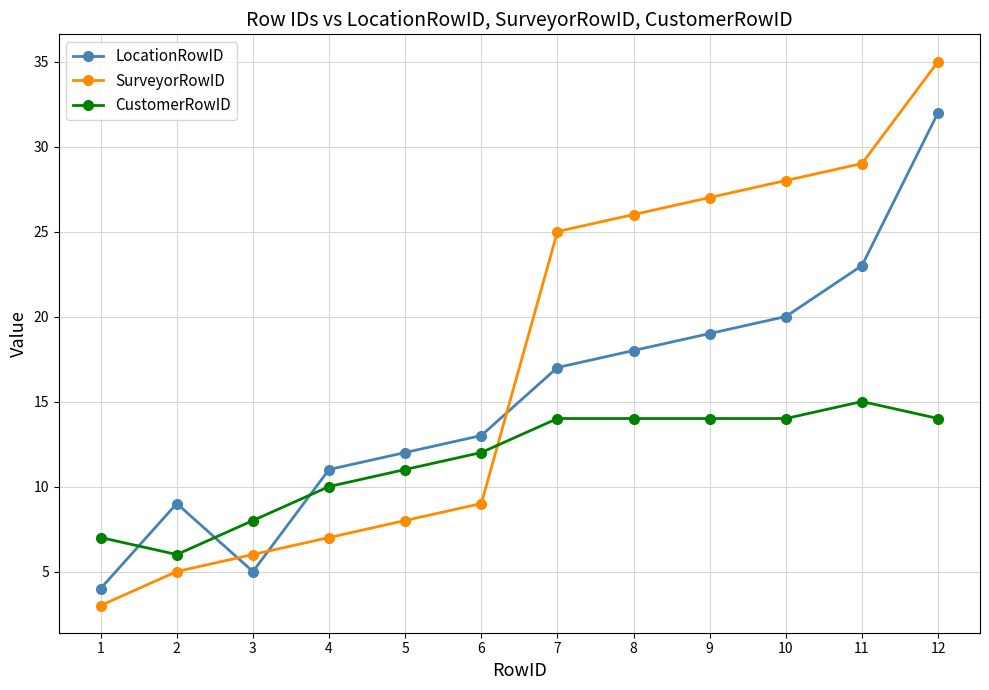

Is it true that LocationRowID equals 12 at 5?

True